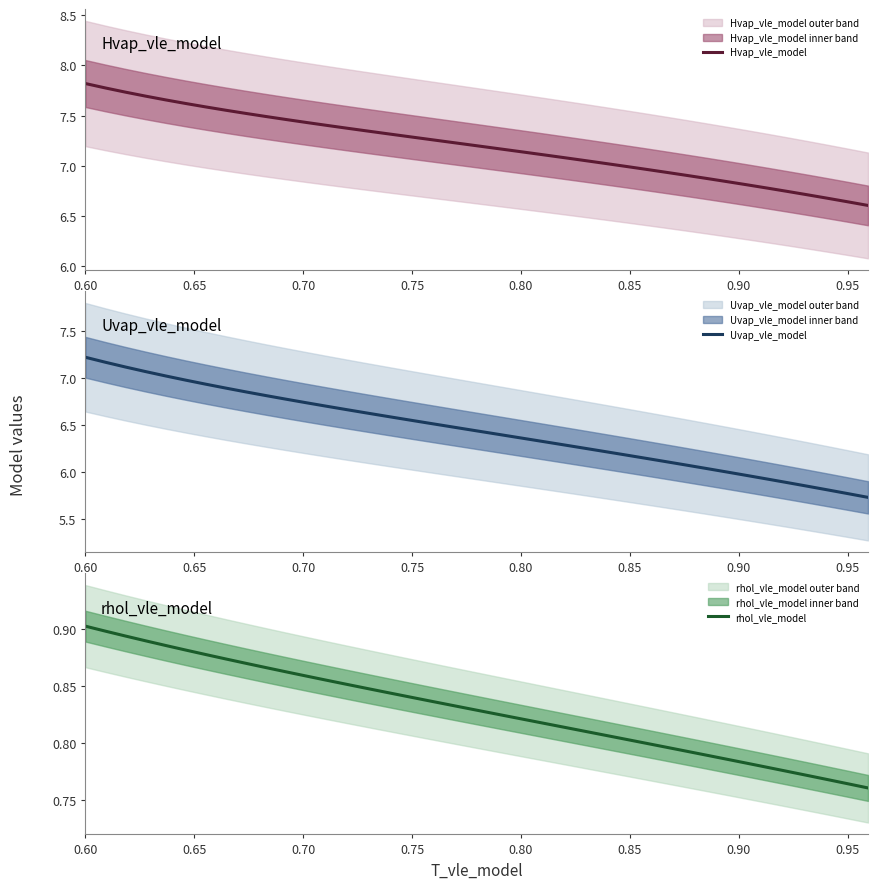

What is the maximum value for Hvap_vle_model?

7.8